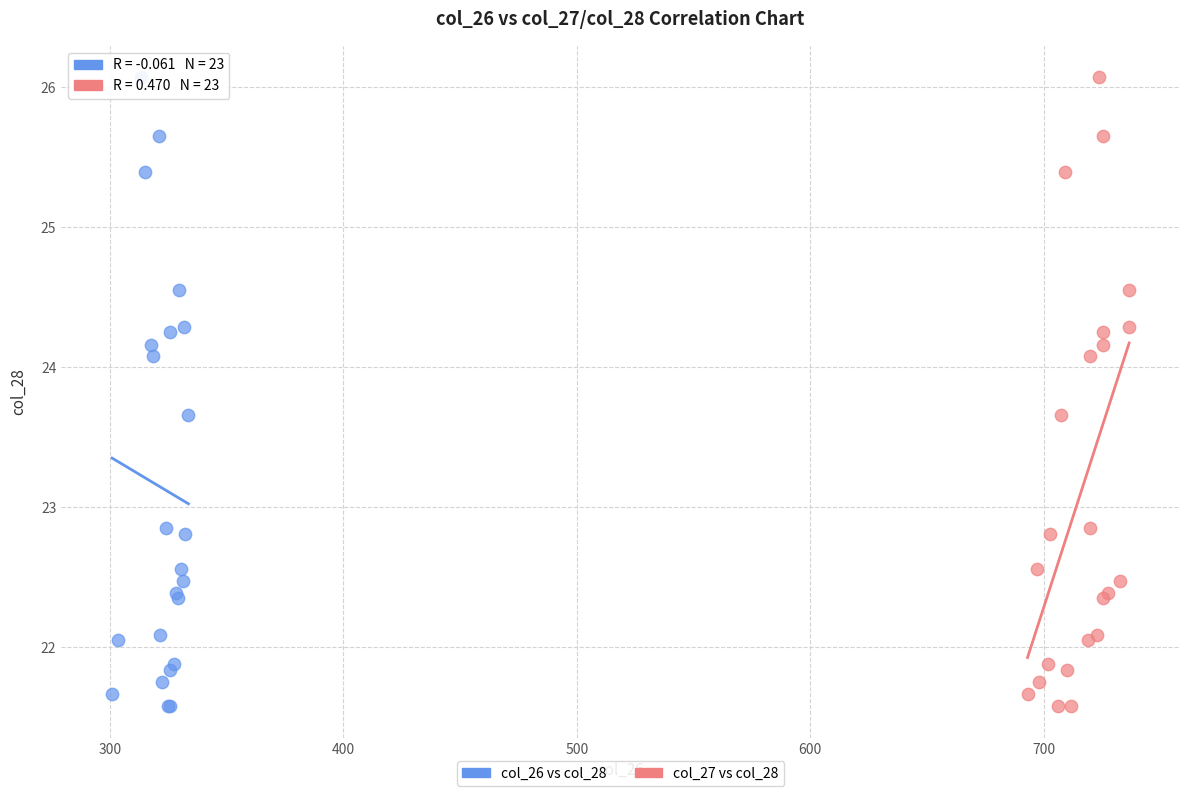

What are all the series names shown in the legend?

col_26 vs col_28, col_27 vs col_28